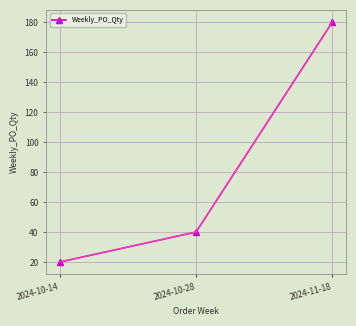

Reading right to left, list all the values displayed in this chart.

2024-11-18=180	2024-10-28=40	2024-10-14=20